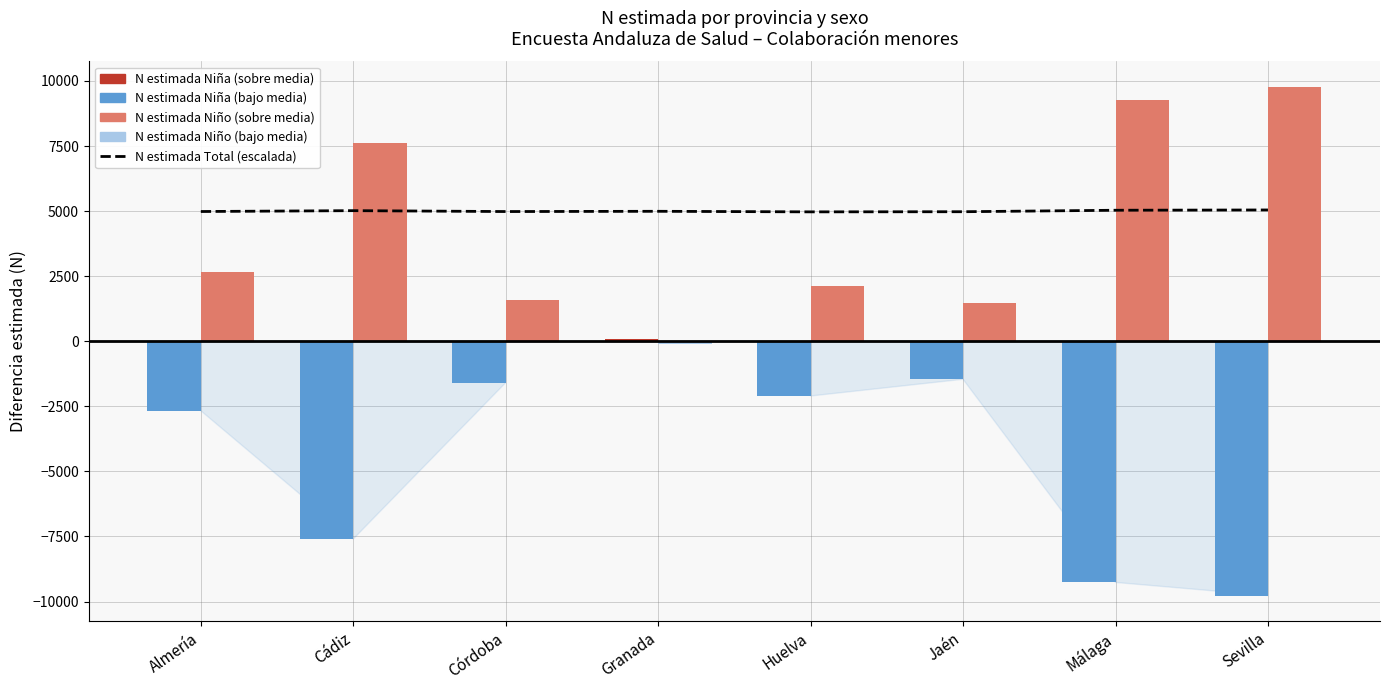

What is the label of the 6th bar from the right?

Córdoba